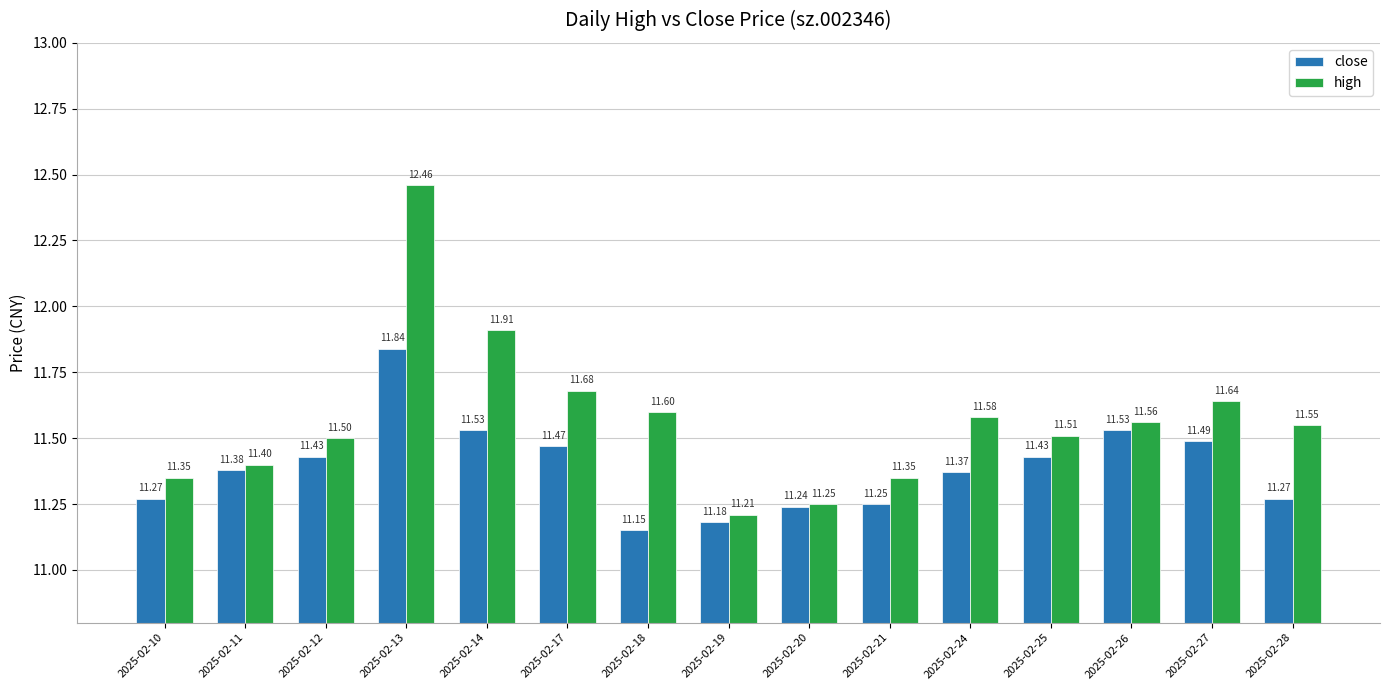

At 2025-02-14, list the series in order from largest to smallest.

high, close